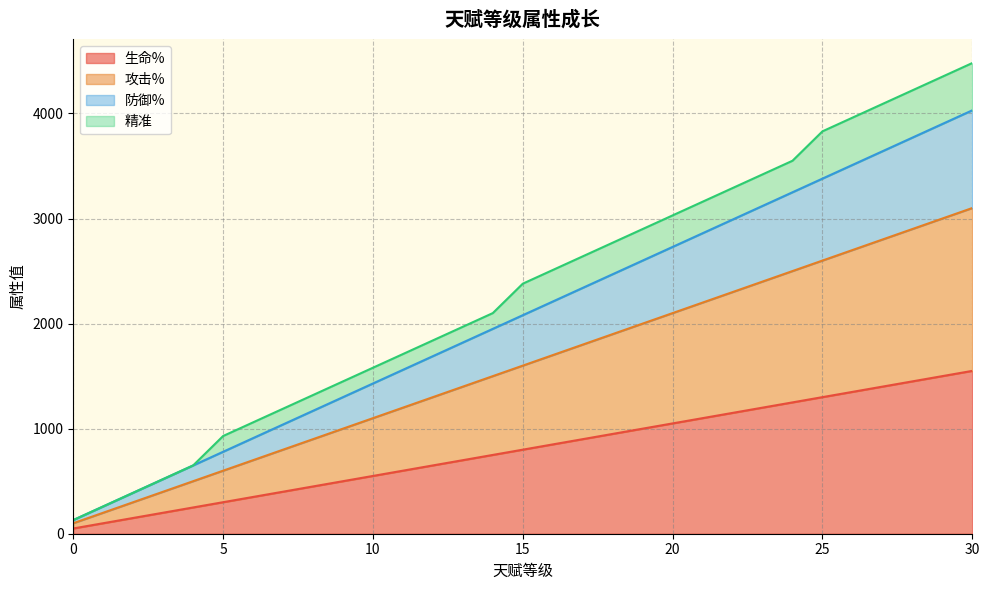

How many data points does each series have?

31